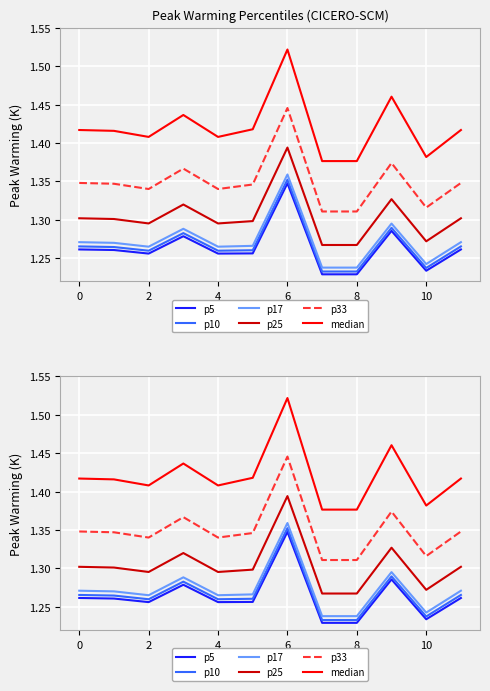

Between 8 and 9, which is larger?

9